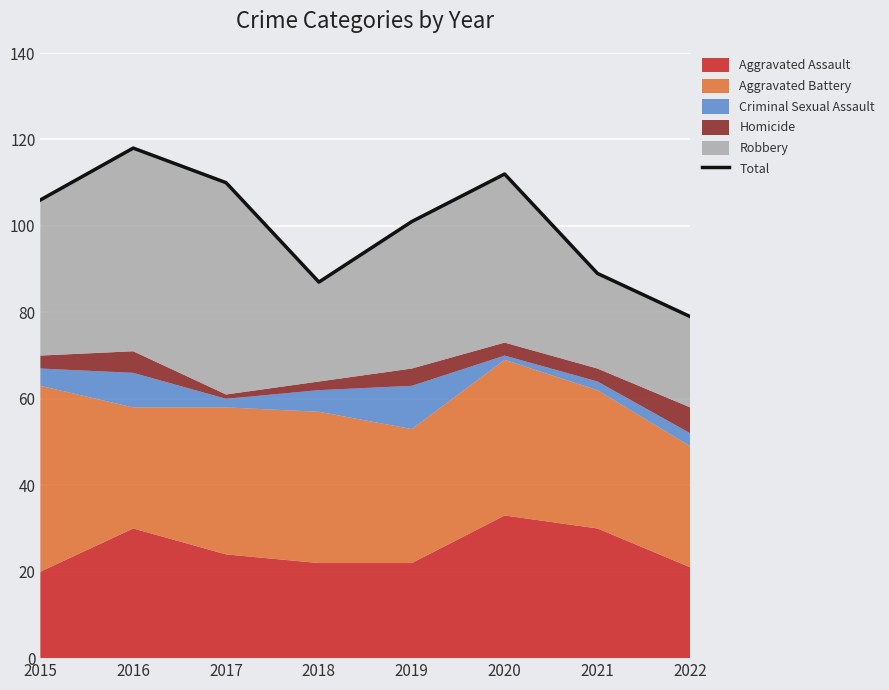

At which category does the chart reach its peak across all series?

2016